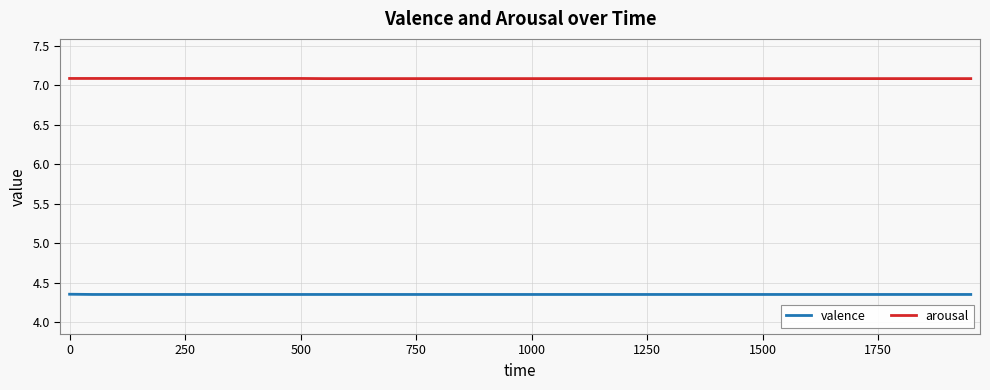

What is the maximum value shown in the chart?

7.1